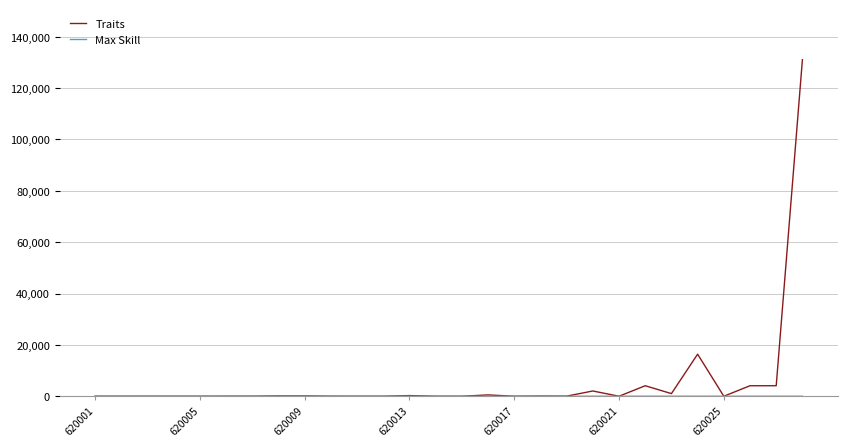

Which series has the largest range (max minus min)?

Traits